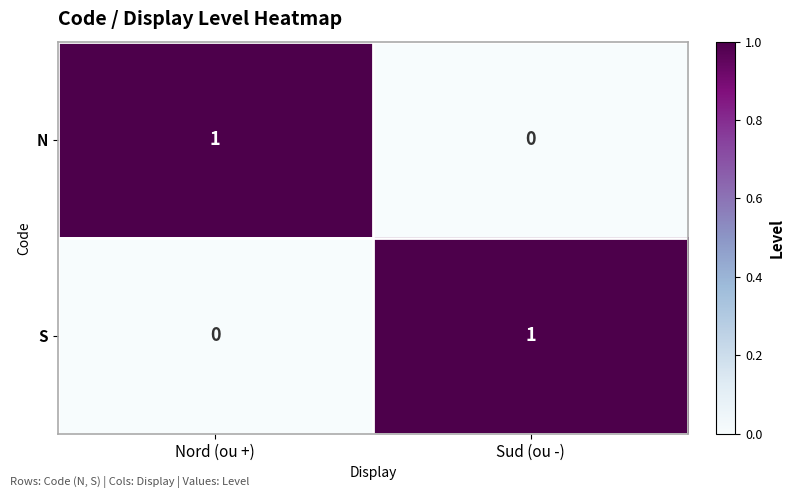

At Nord (ou +), list the series in order from smallest to largest.

S, N